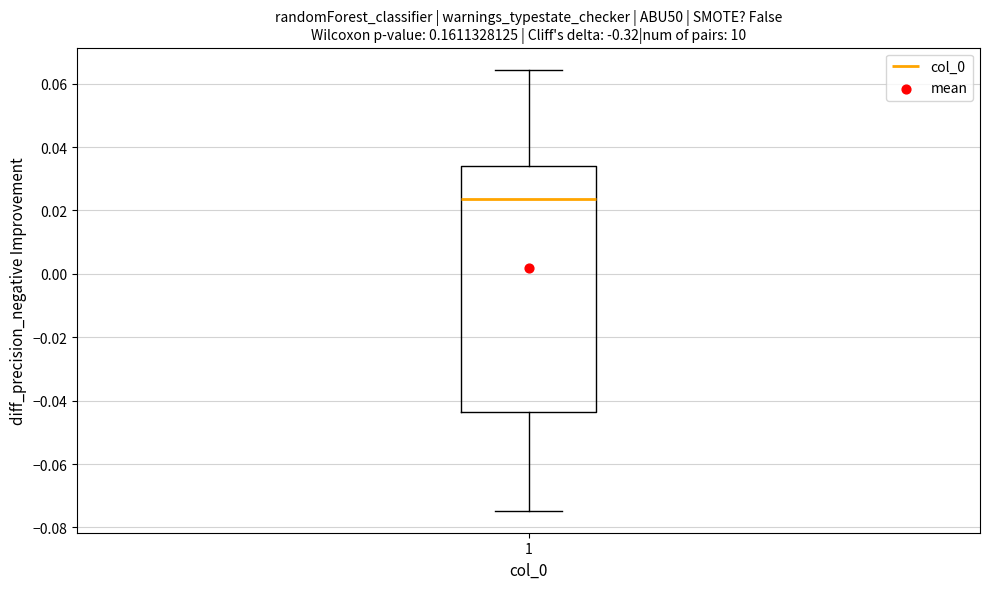

Read this box plot against the y-axis: the position of the median line, the range covered by the box, and the ends of both whiskers. The values are not printed on the chart, so give them approximately, as read against the axis.

median 0.024, box -0.044 to 0.034, whiskers -0.074 to 0.064